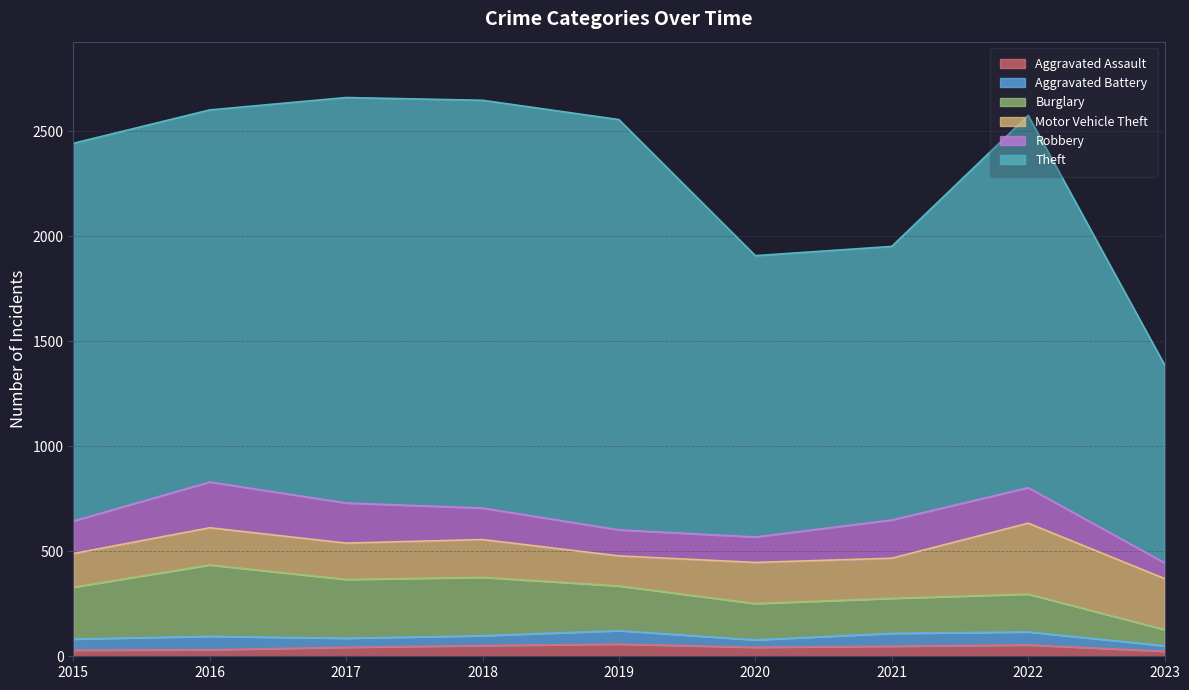

What is the difference between the Aggravated Battery values at 2021 and 2019?

3